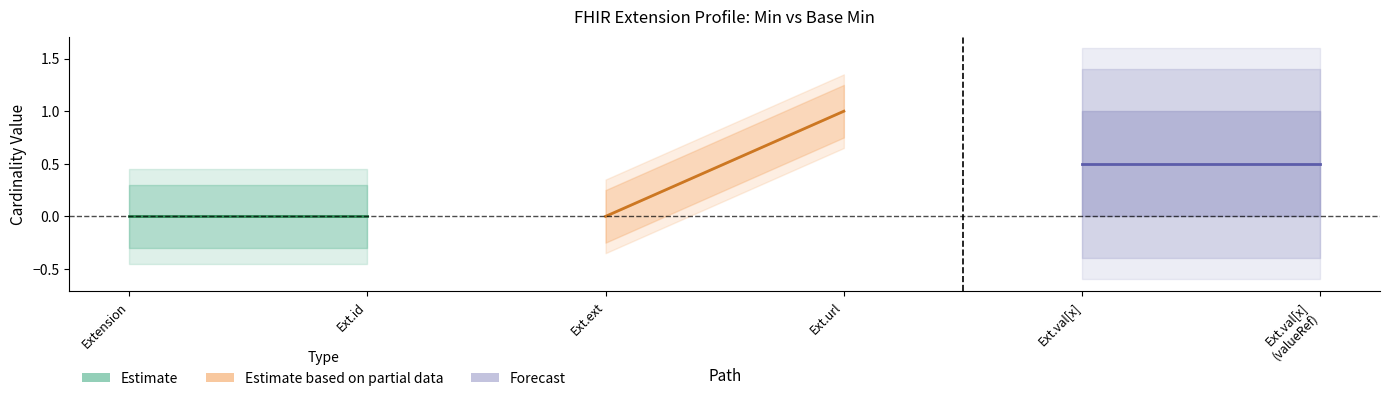

How many Base Min values are between 0 and 1?

6